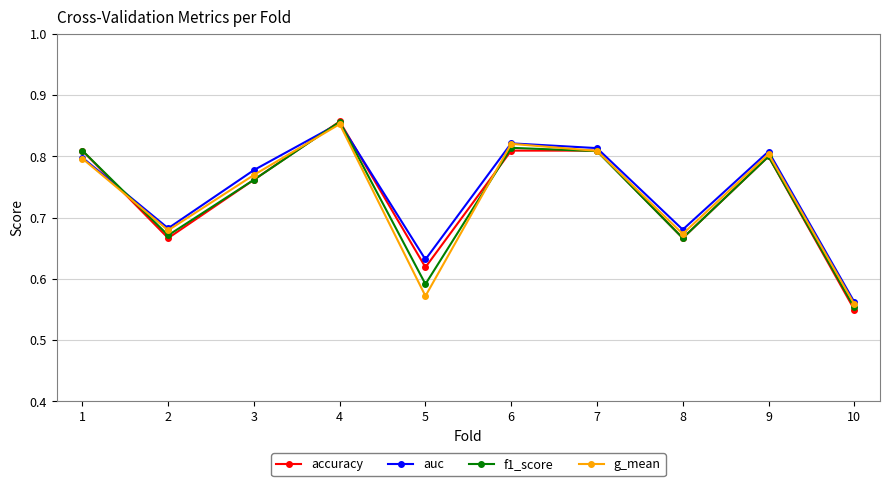

Which category has the highest value in the auc series?

4